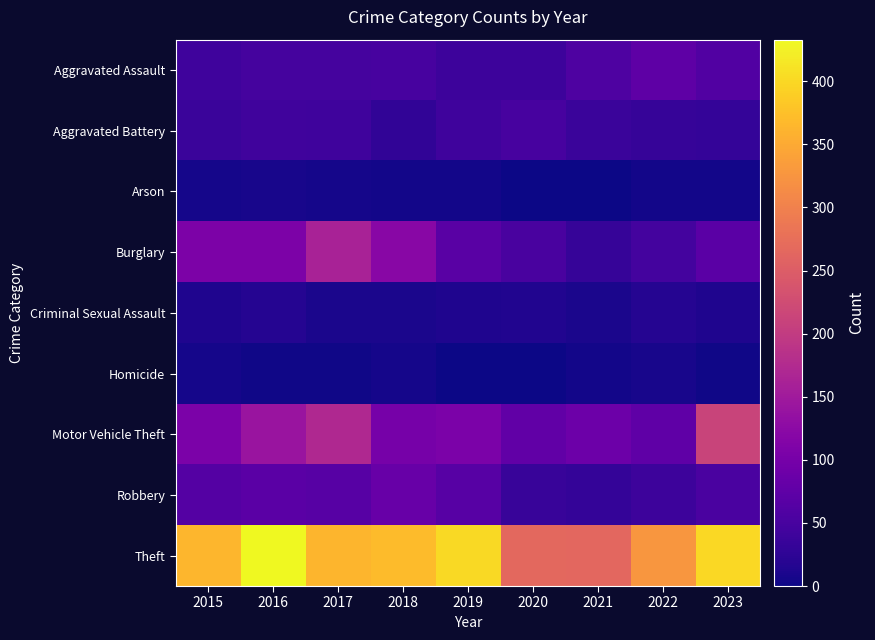

What is the difference between the highest and lowest values at 2018?

366